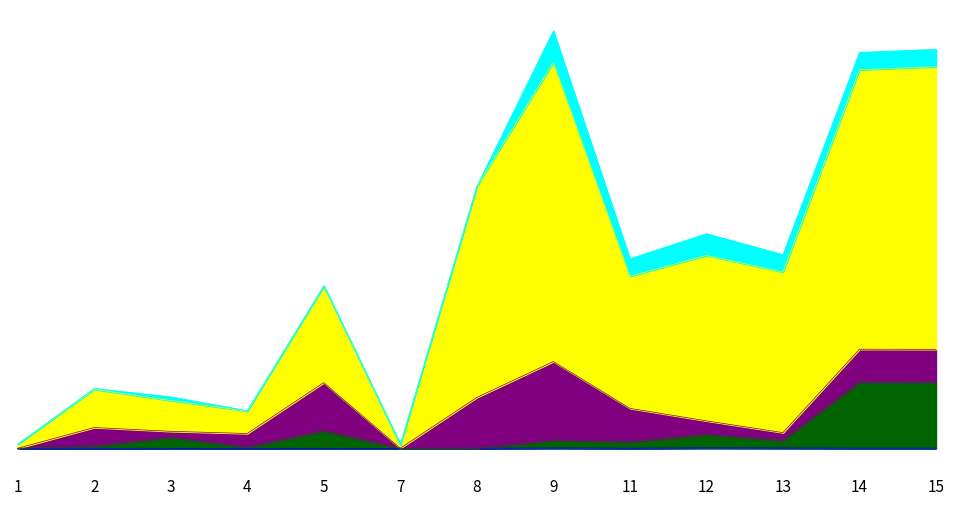

Between 2 and 13, which series saw the biggest shift?

Всего, руб.